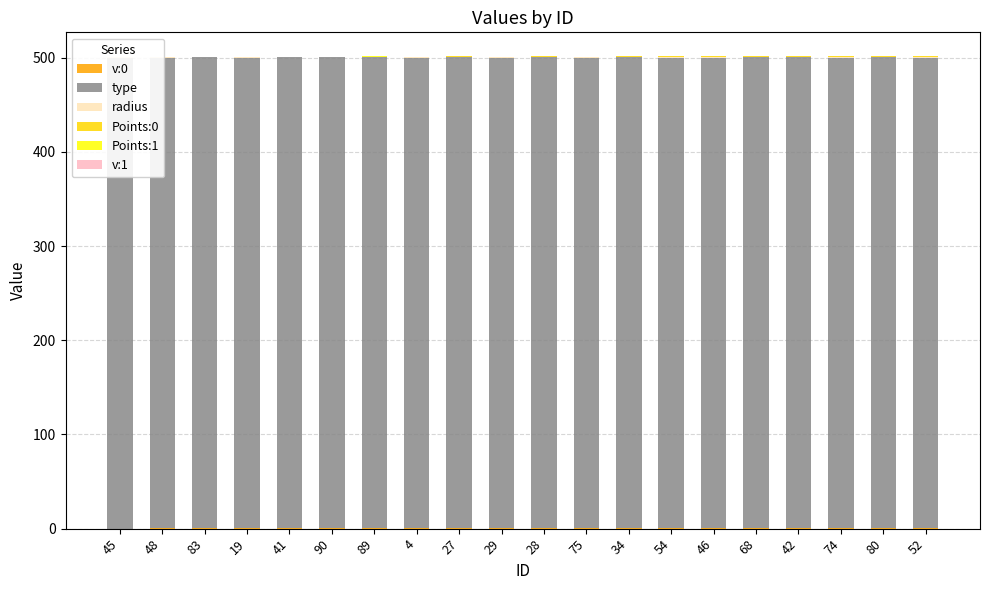

Reading left to right, what are all the values shown in this chart?

v:0: 45=0.1	48=0.3	83=0.4	19=0.2	41=0.4	90=0.4	89=0.5	4=0.2	27=0.5	29=0.2	28=0.5	75=0.2	34=0.6	54=0.3	46=0.3	68=0.6	42=0.4	74=0.2	80=0.4	52=0.3
type: 45=500.0	48=500.0	83=500.0	19=500.0	41=500.0	90=500.0	89=500.0	4=500.0	27=500.0	29=500.0	28=500.0	75=500.0	34=500.0	54=500.0	46=500.0	68=500.0	42=500.0	74=500.0	80=500.0	52=500.0
radius: 45=0.5	48=0.5	83=0.5	19=0.5	41=0.5	90=0.4	89=0.4	4=0.6	27=0.5	29=0.5	28=0.5	75=0.5	34=0.5	54=0.5	46=0.5	68=0.5	42=0.5	74=0.5	80=0.5	52=0.5
Points:0: 45=0.1	48=0.1	83=0.1	19=0.2	41=0.3	90=0.2	89=0.4	4=0.4	27=0.5	29=0.5	28=0.6	75=0.6	34=0.7	54=0.7	46=0.8	68=0.8	42=0.9	74=1.0	80=0.9	52=1.0
Points:1: 45=0.0	48=0.1	83=0.1	19=0.0	41=0.1	90=0.1	89=0.1	4=0.1	27=0.1	29=0.0	28=0.1	75=0.0	34=0.1	54=0.0	46=0.0	68=0.1	42=0.1	74=0.0	80=0.1	52=0.1
v:1: 45=0.0	48=0.0	83=0.1	19=0.0	41=0.1	90=0.0	89=0.1	4=0.0	27=0.1	29=0.1	28=0.0	75=0.1	34=0.0	54=0.0	46=0.0	68=0.0	42=0.1	74=0.0	80=0.0	52=0.0